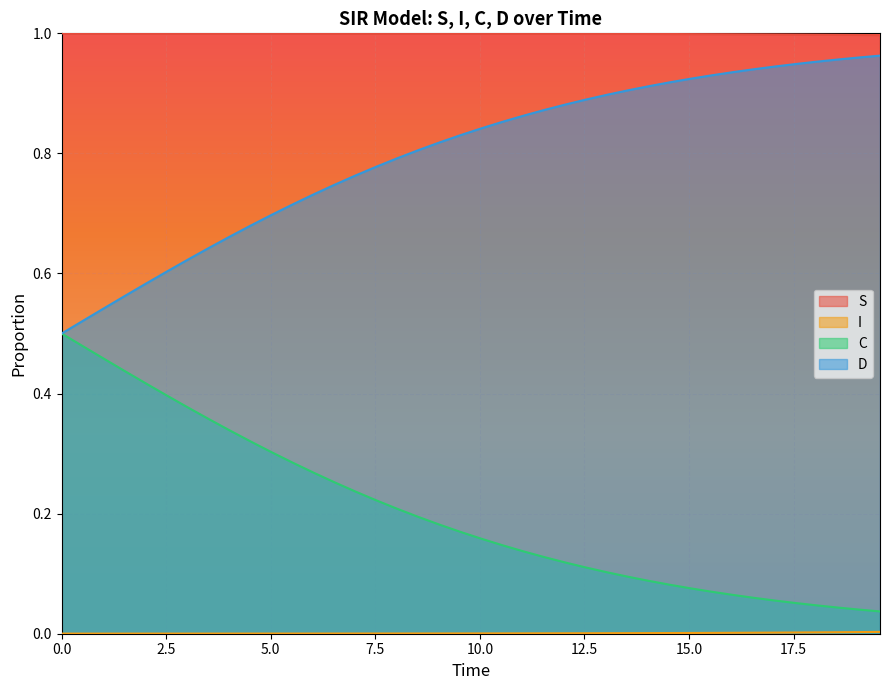

Which series has the largest total across all categories?

S